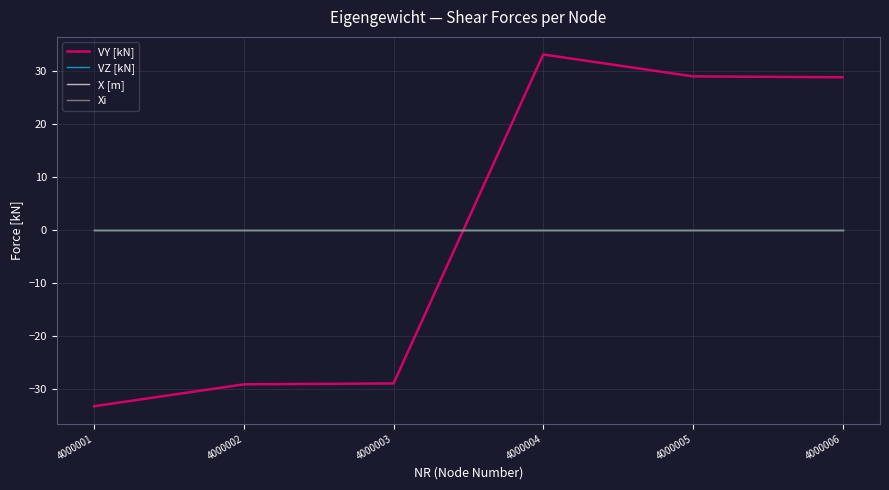

Where is VZ [kN] nearest to the value 0?

4000001